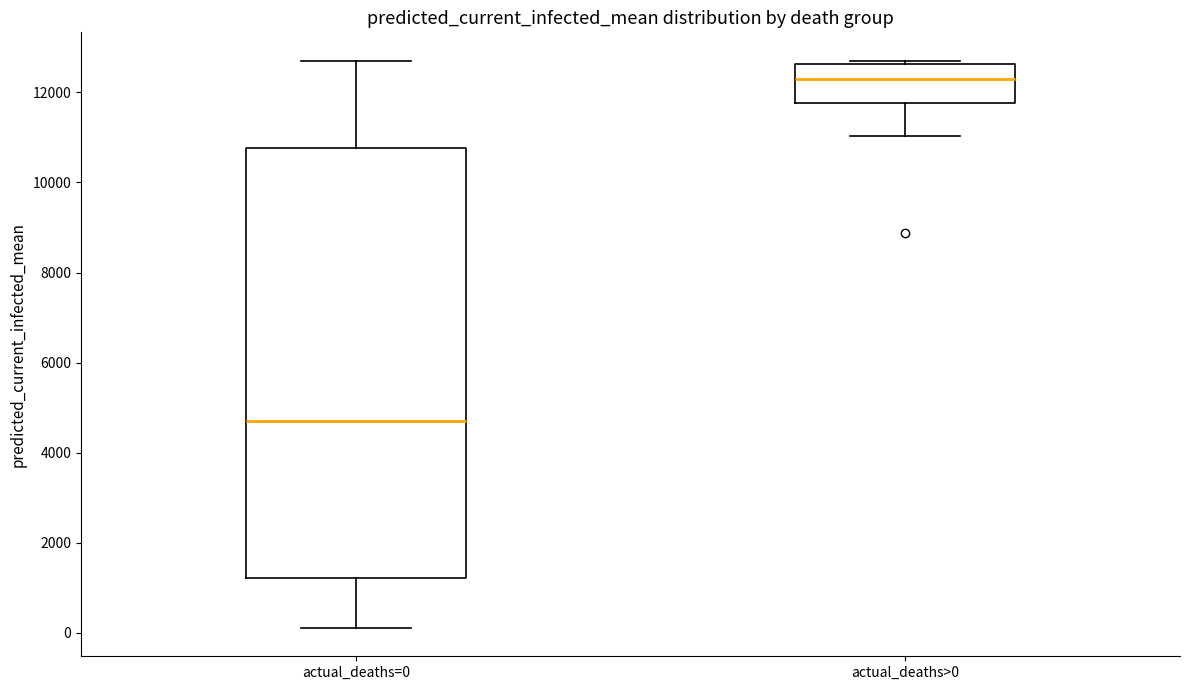

Reading left to right, read every box against the y-axis: the position of its median line, the range the box covers, and the ends of its whiskers. The values are not printed on the chart, so give them approximately, as read against the axis.

actual_deaths=0: median 4800, box 1200 to 10800, whiskers 200 to 12800
actual_deaths>0: median 12200, box 11800 to 12600, whiskers 11000 to 12800